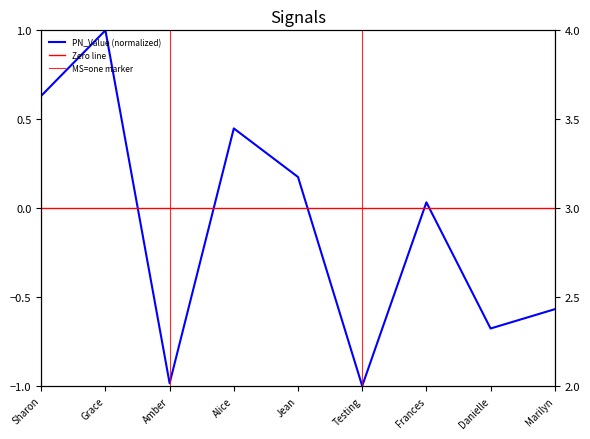

What is the label of the 4th point from the left?

Alice